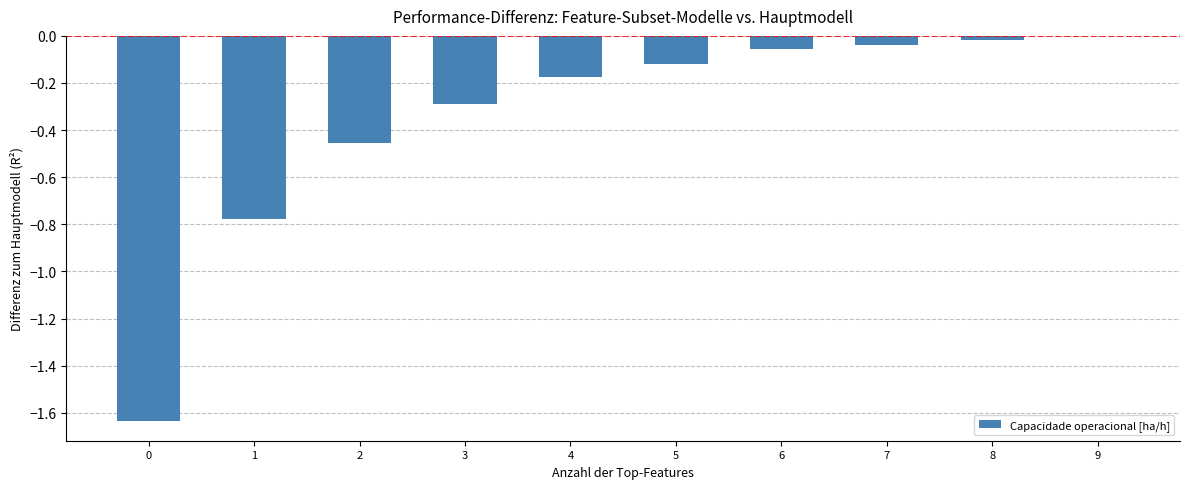

What is the sum of all values?

-3.6